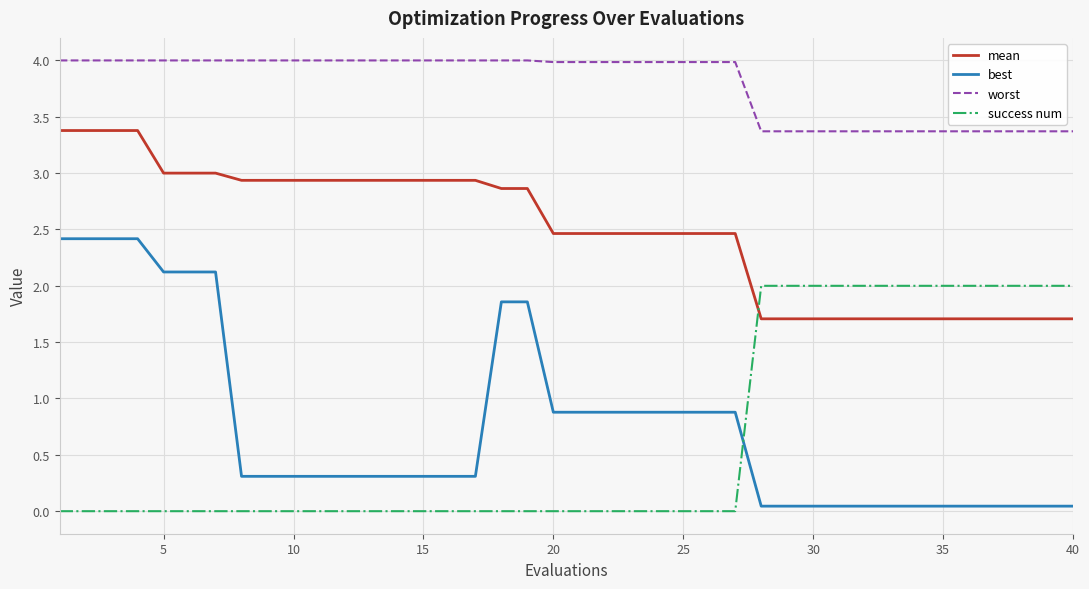

List the series in order of their peak value, highest first.

worst, mean, best, success num